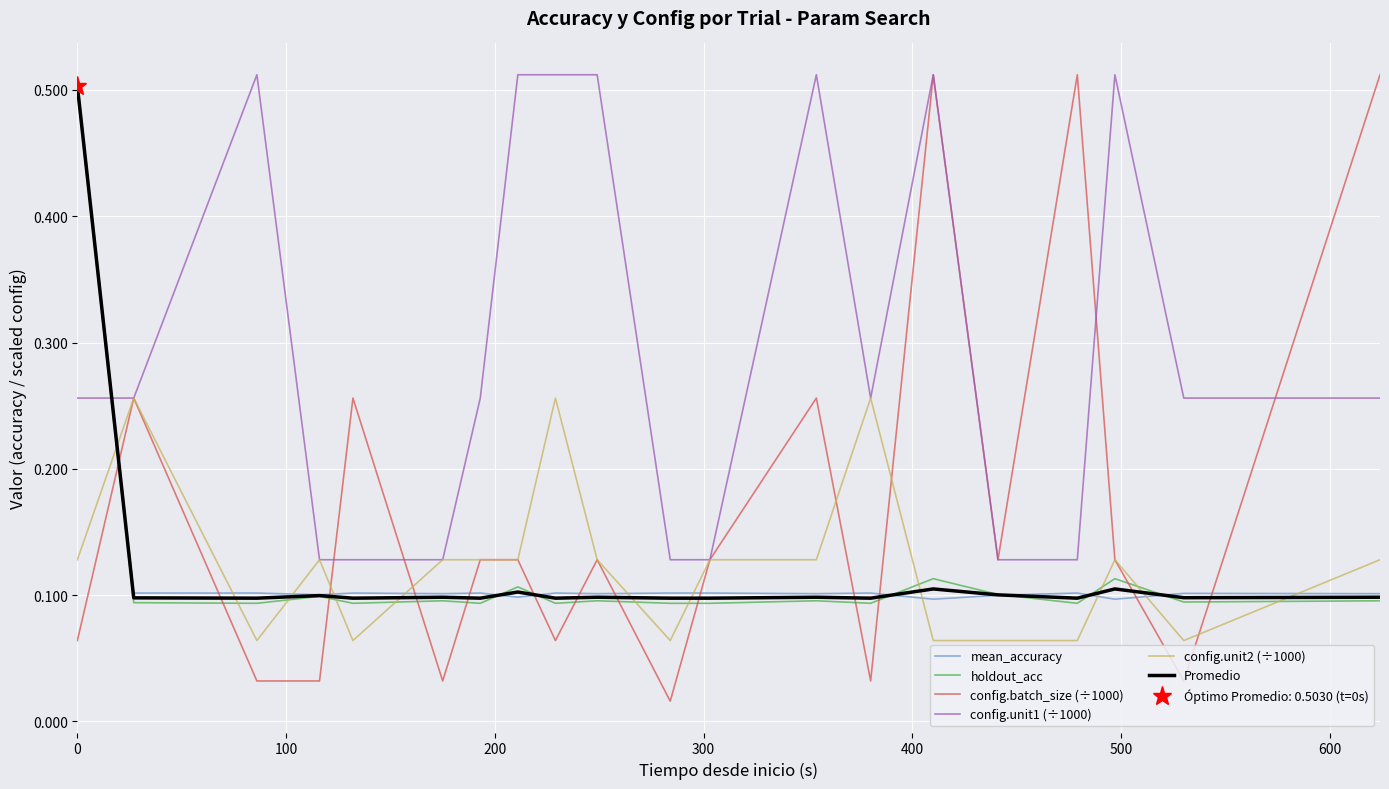

How many times do holdout_acc and config.unit2 (÷1000) cross each other?

11